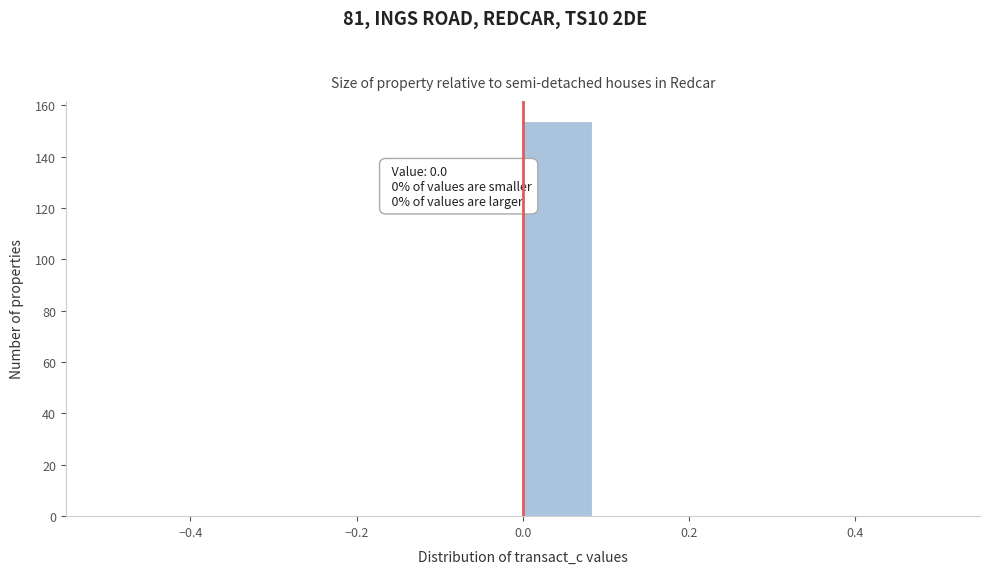

Which range on the x-axis has the tallest bar?

0.00 to 0.08